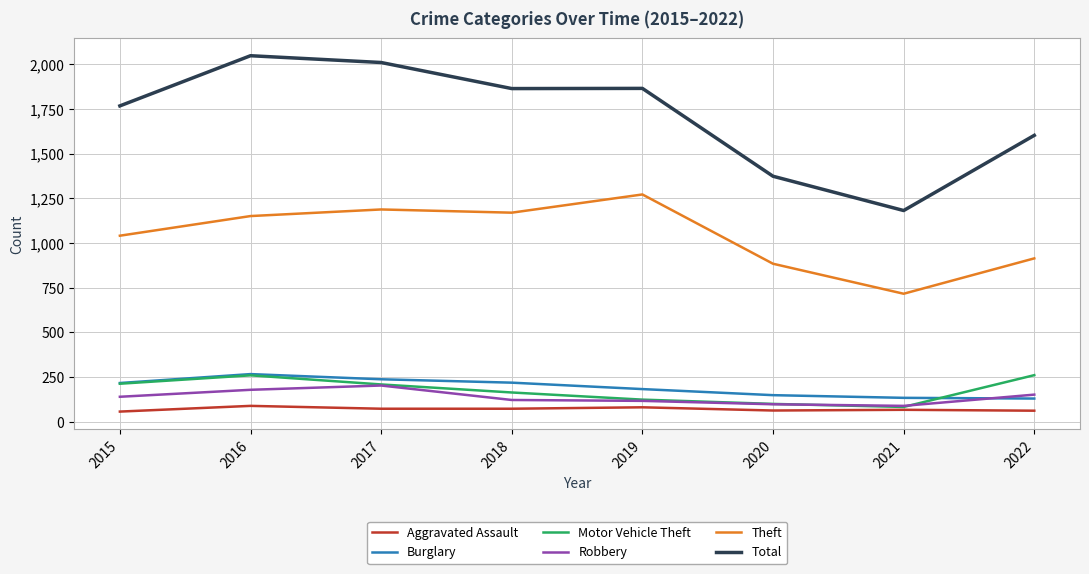

Is the value of Burglary at 2020 greater than the value of Robbery at 2020?

Yes